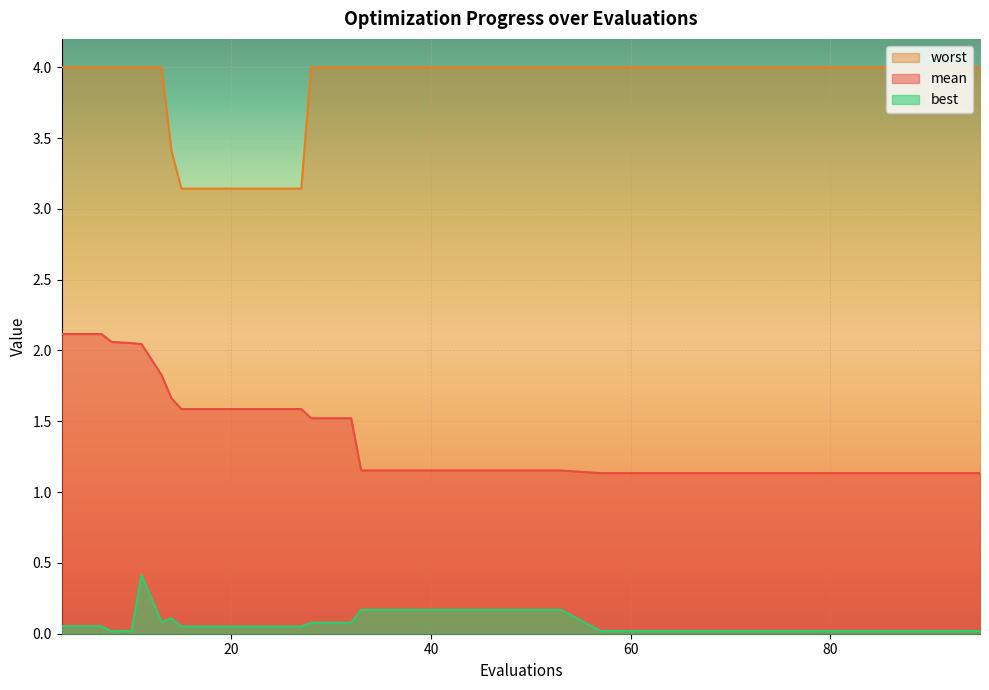

What is the total value across all series at 23?

4.8